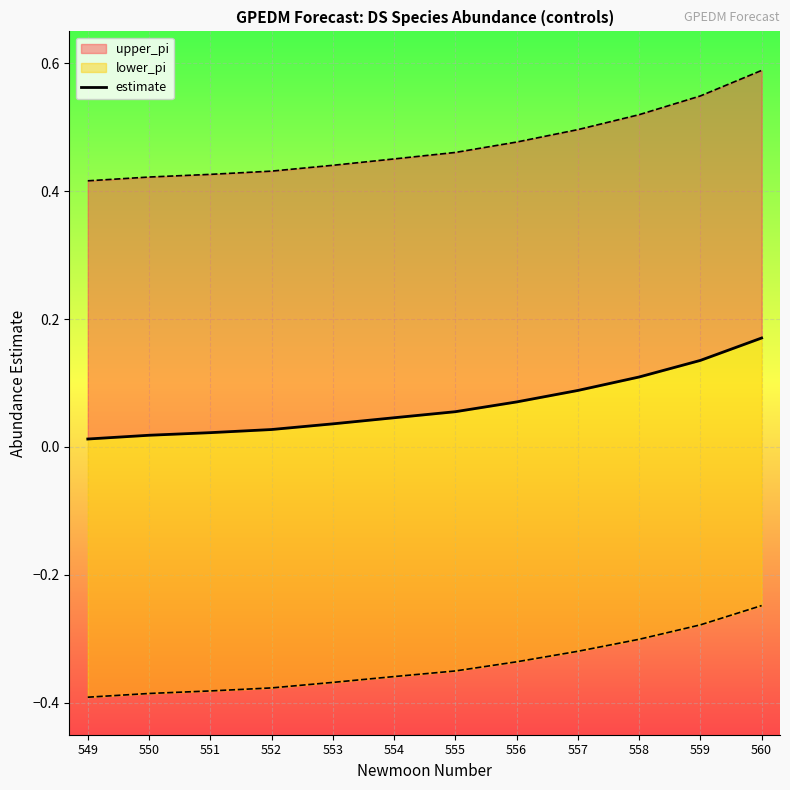

The chart shows a value of 0.1 at 555. True or false?

True